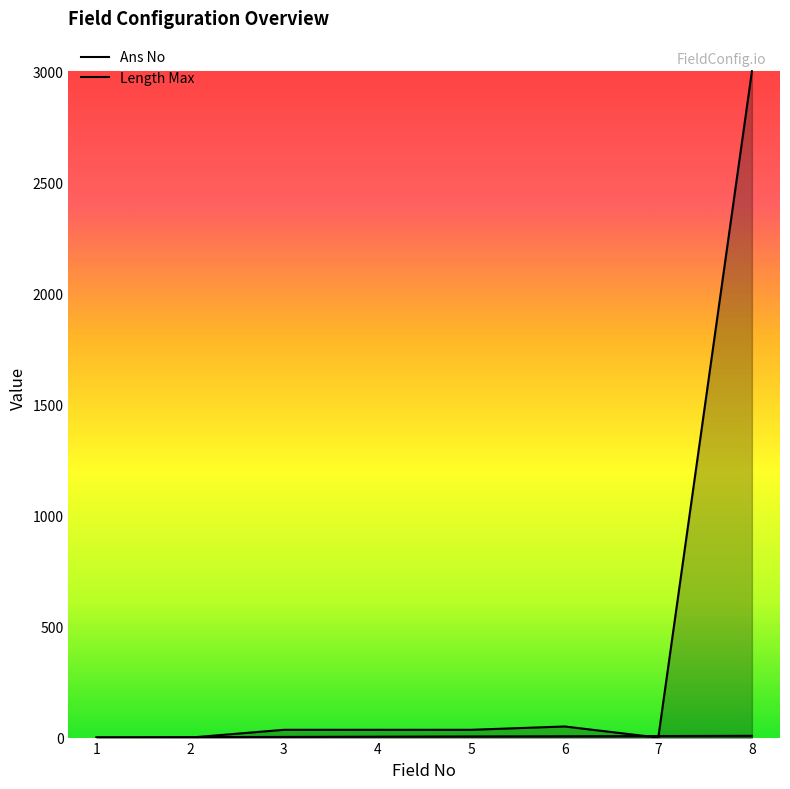

At which label does Ans No reach its peak?

8